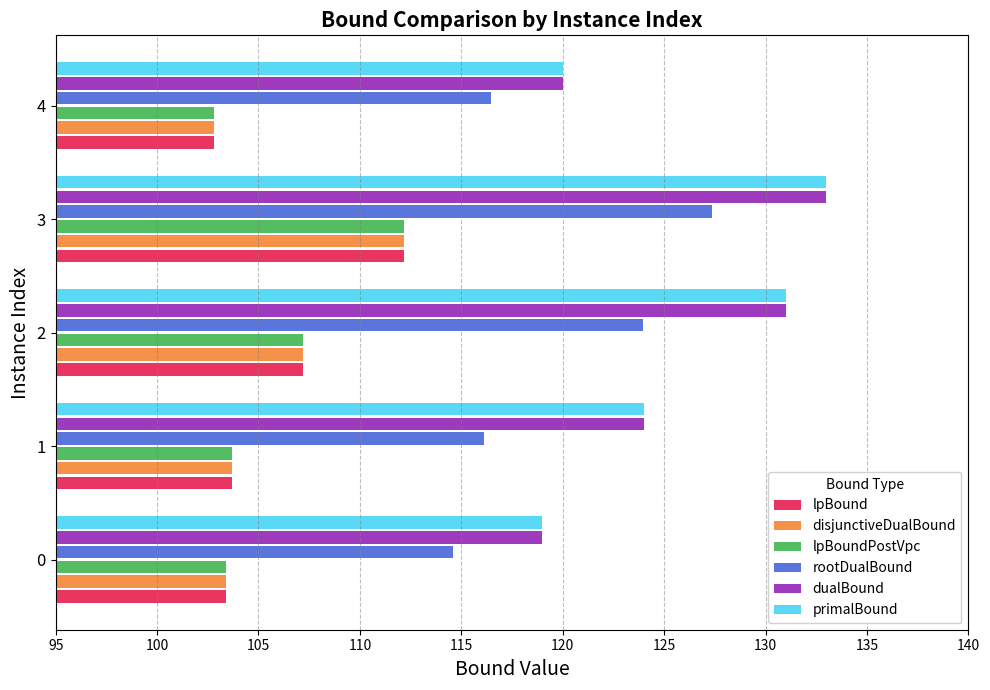

True or false: lpBoundPostVpc has a value of 177.4 at 1.

False